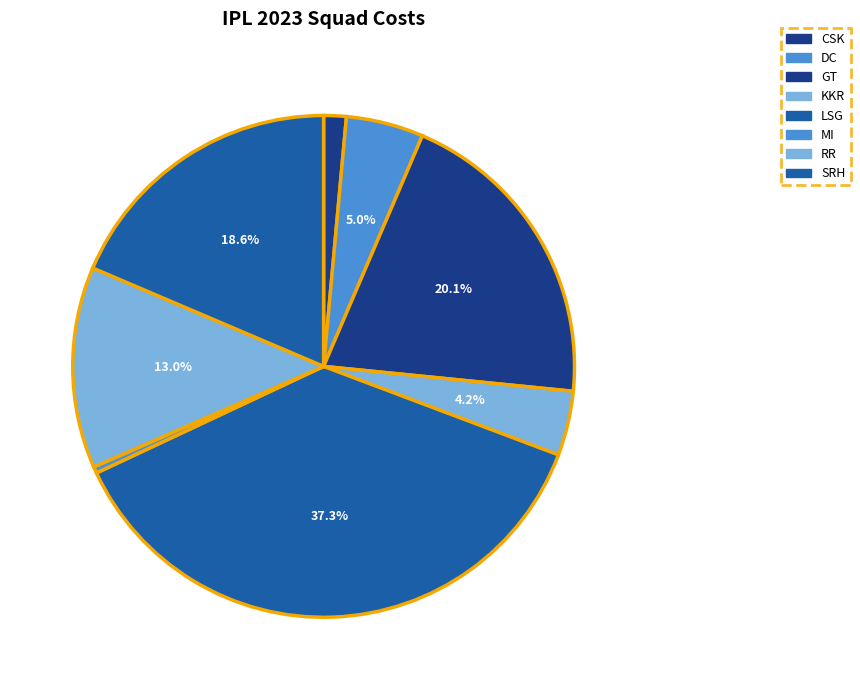

How many slices are in this pie chart?

8